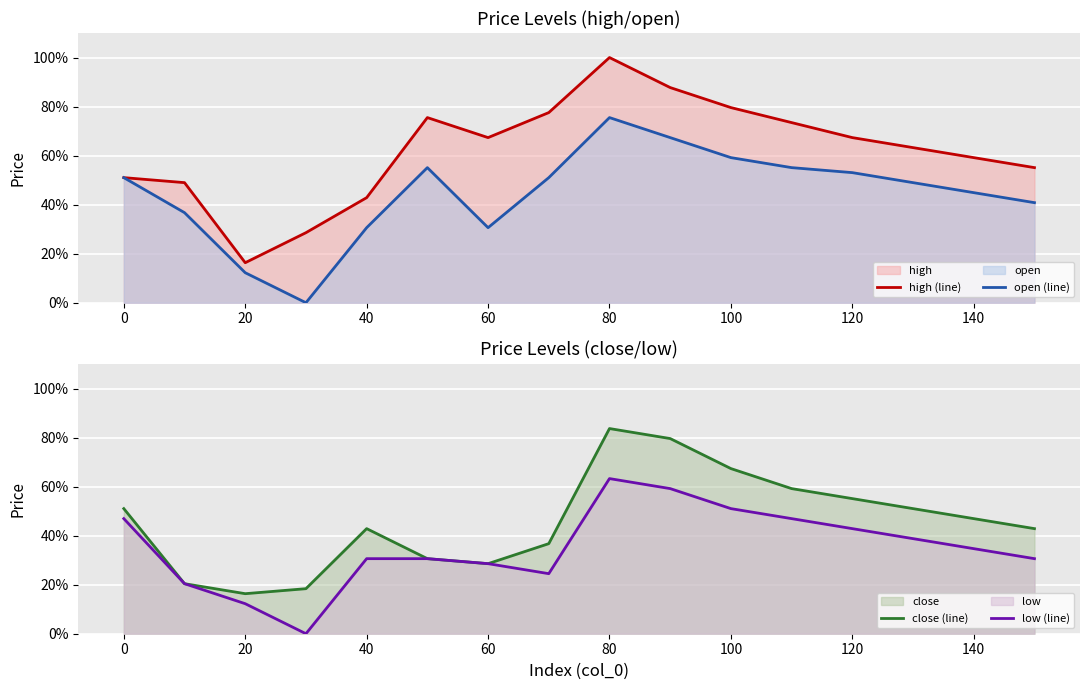

In open (line), how many points are lower than both neighbors (excluding endpoints)?

2